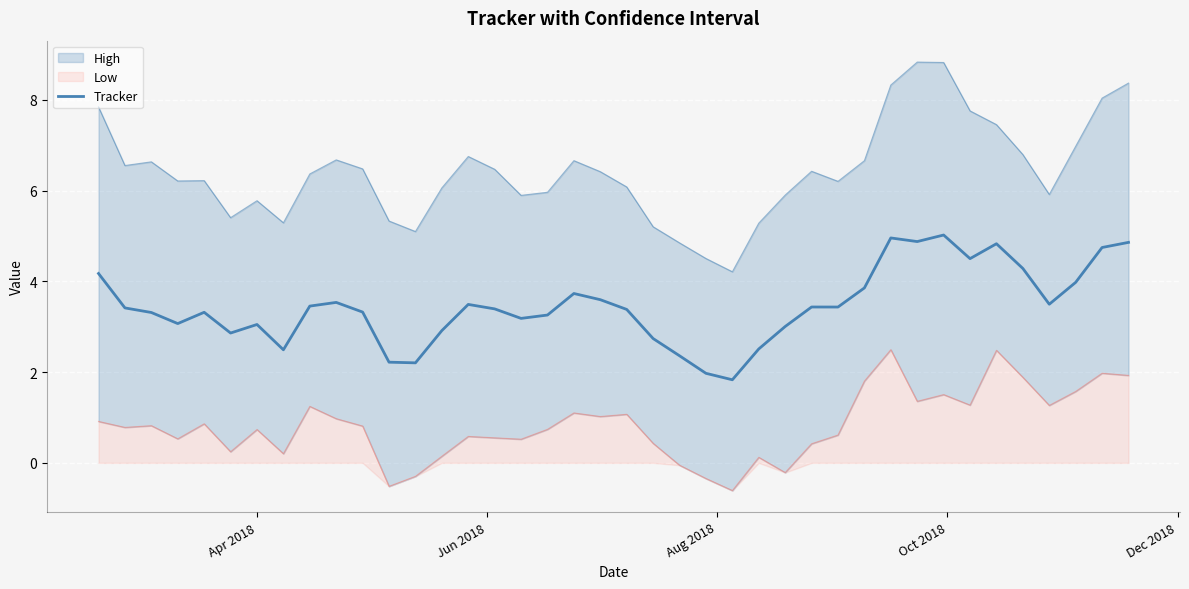

How many lines are shown in the chart?

1